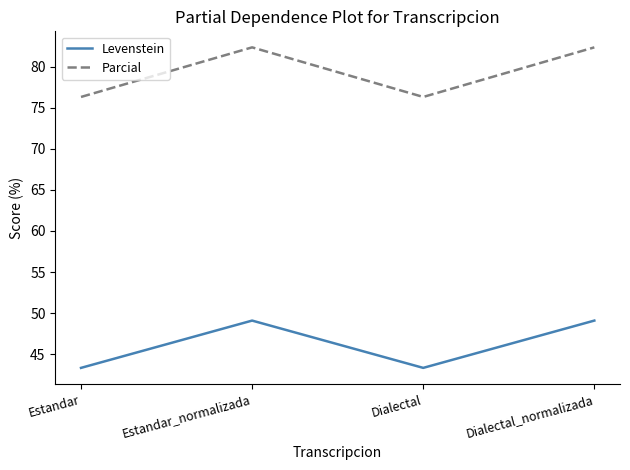

What position from the right is Dialectal_normalizada?

1